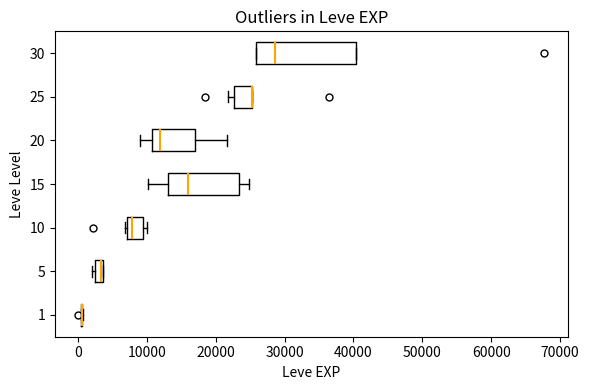

Comparing the boxes themselves (not the whiskers), which one is the widest?

30